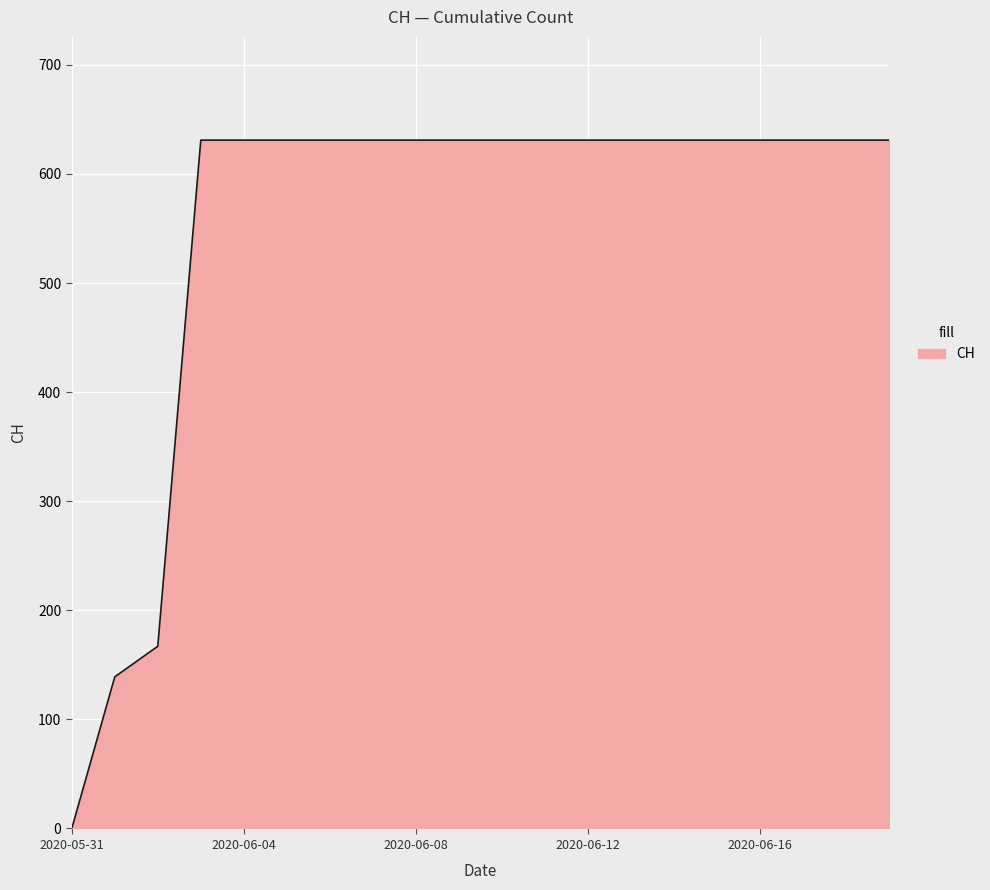

Does the chart display data point markers on the line(s)?

No